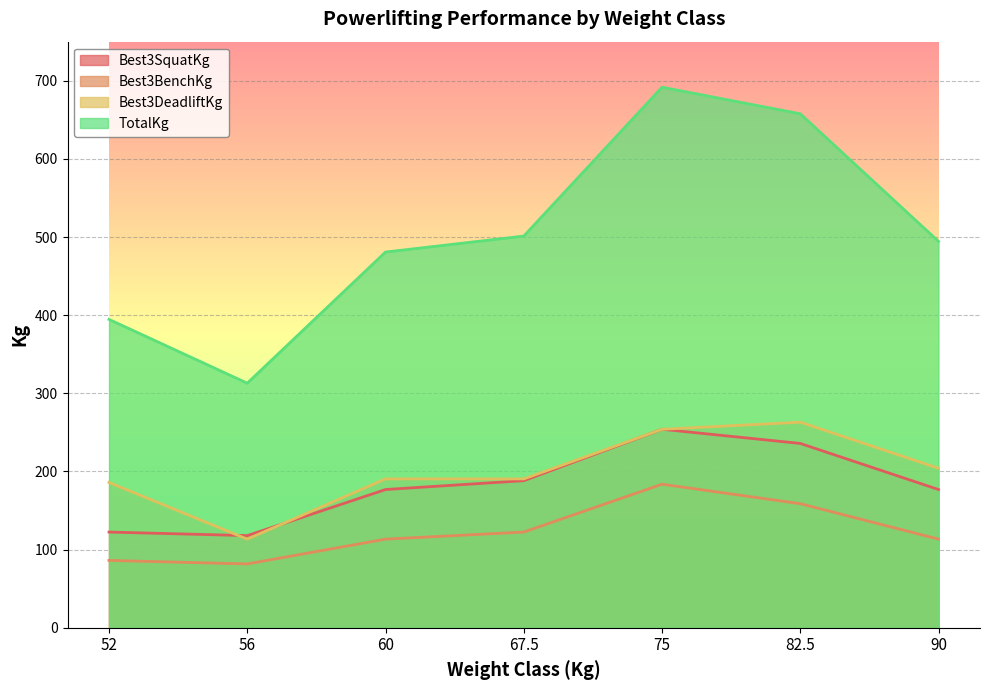

How many categories are shown in the chart?

7